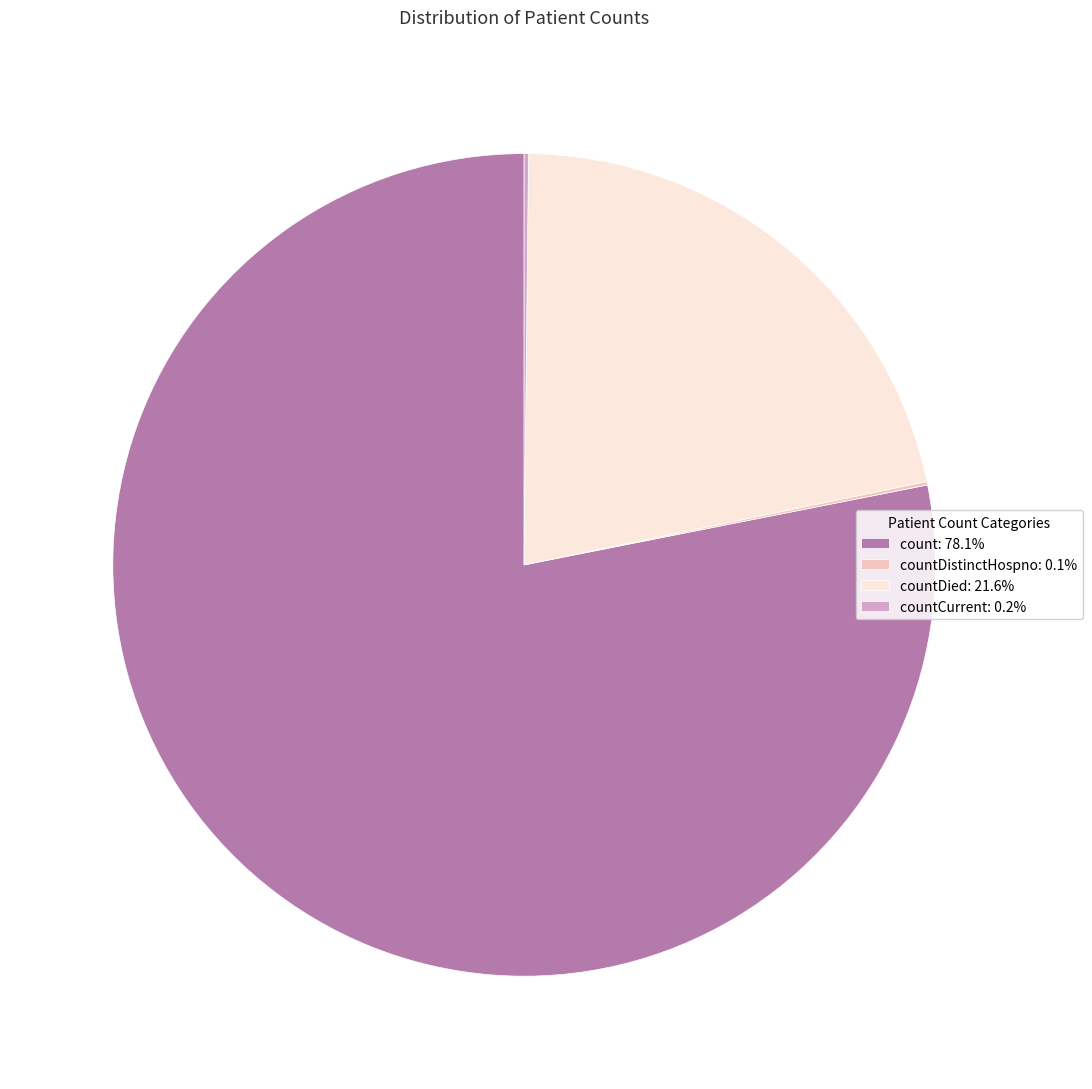

Is there a majority slice in this chart?

Yes